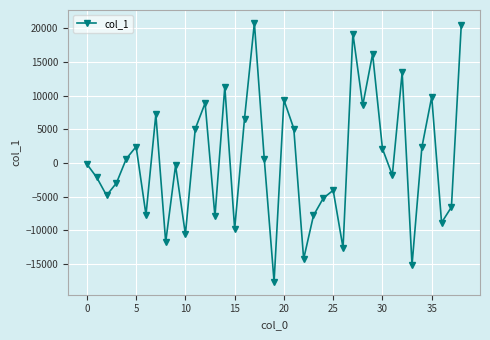

What is the difference between the maximum and minimum values?

38428.3